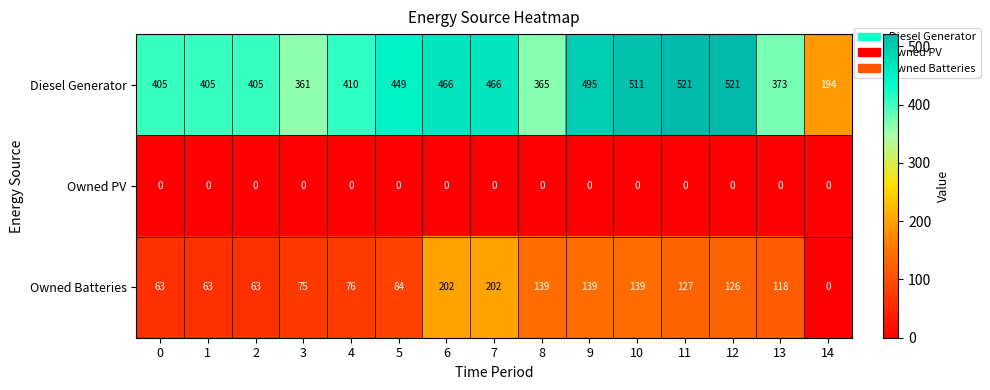

What value does the Diesel Generator series have at 12, to the nearest 50?

500